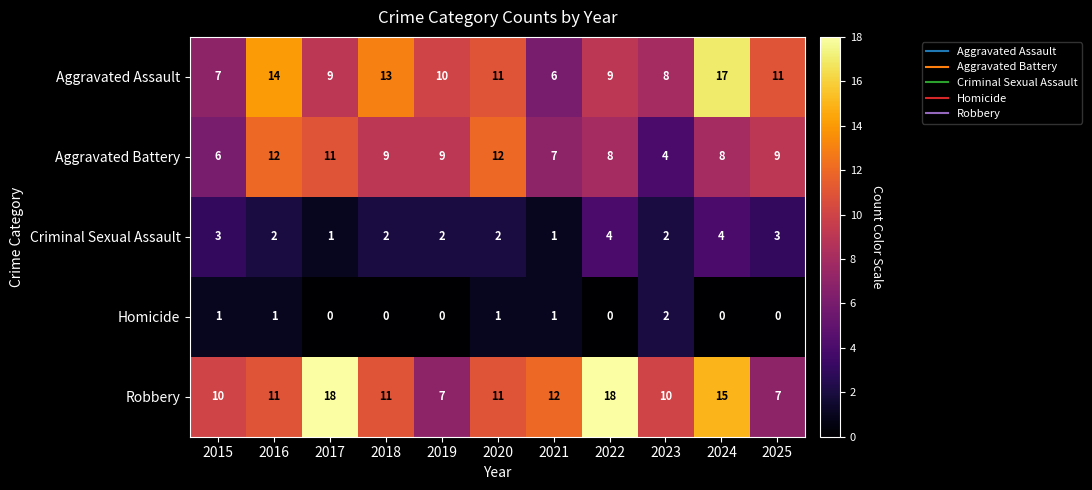

Rank the series by their maximum value, from lowest to highest.

Homicide, Criminal Sexual Assault, Aggravated Battery, Aggravated Assault, Robbery